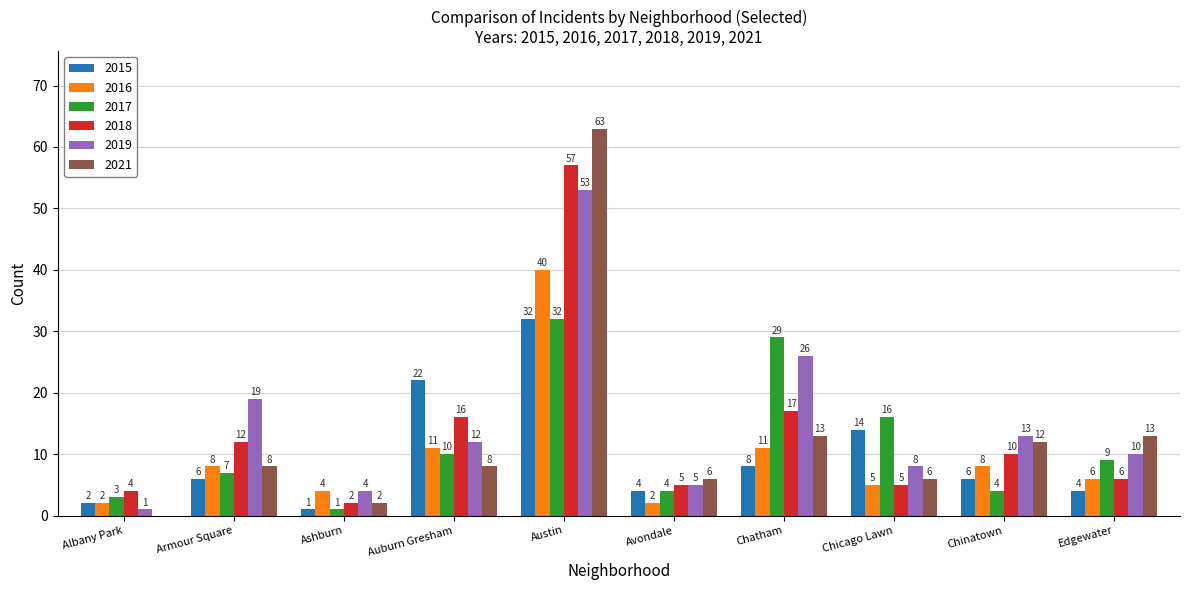

Where is 2019 nearest to the value 27?

Chatham